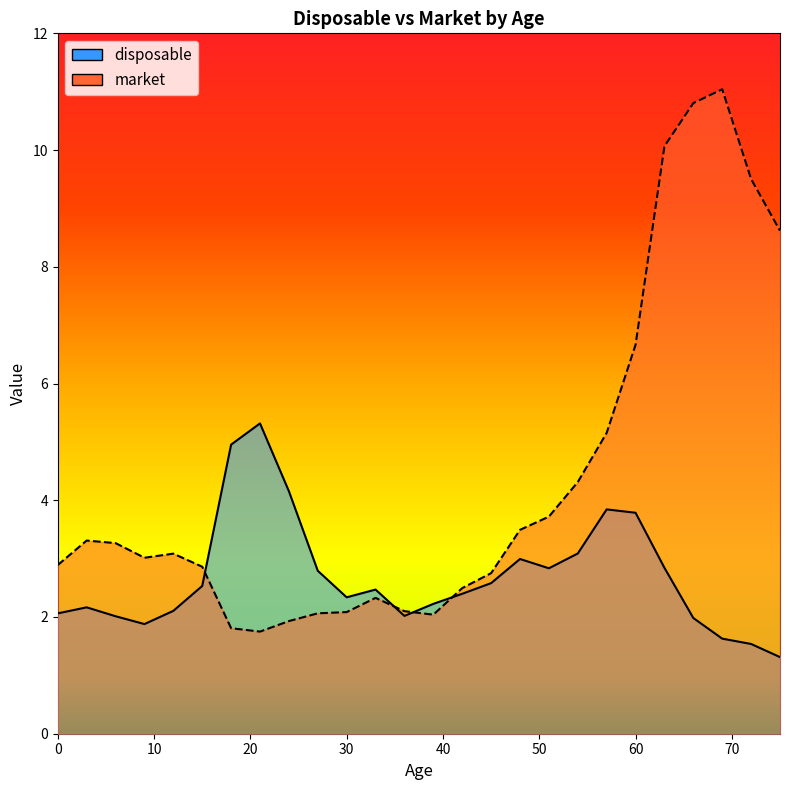

At which category does disposable reach its first local valley?

9